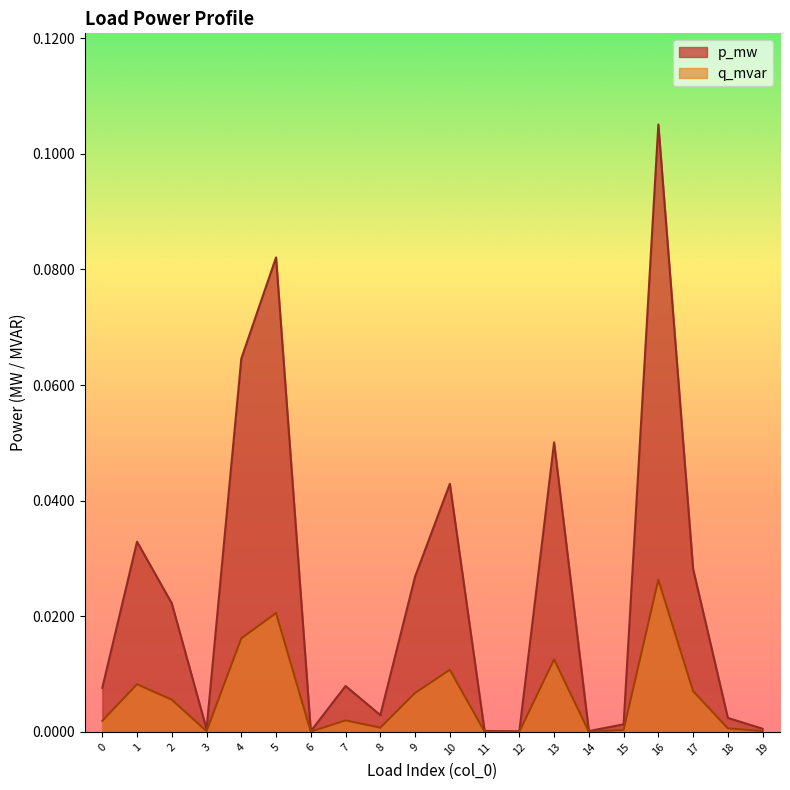

What are all the series names shown in the legend?

p_mw, q_mvar